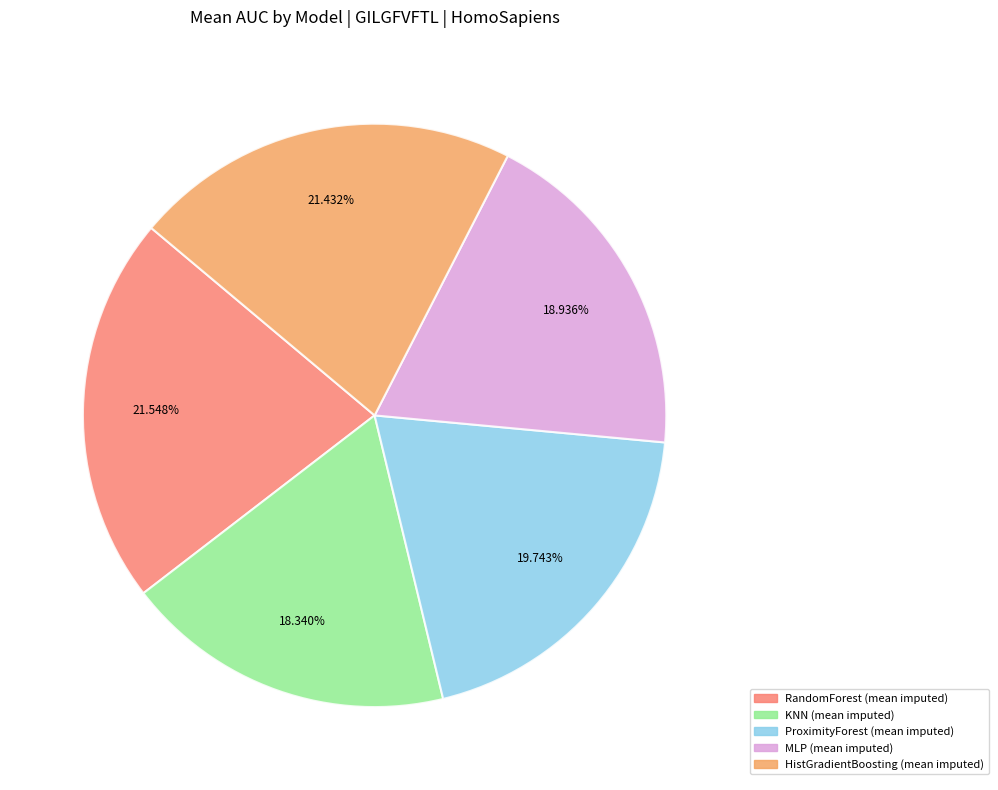

Does any single category account for the majority?

No